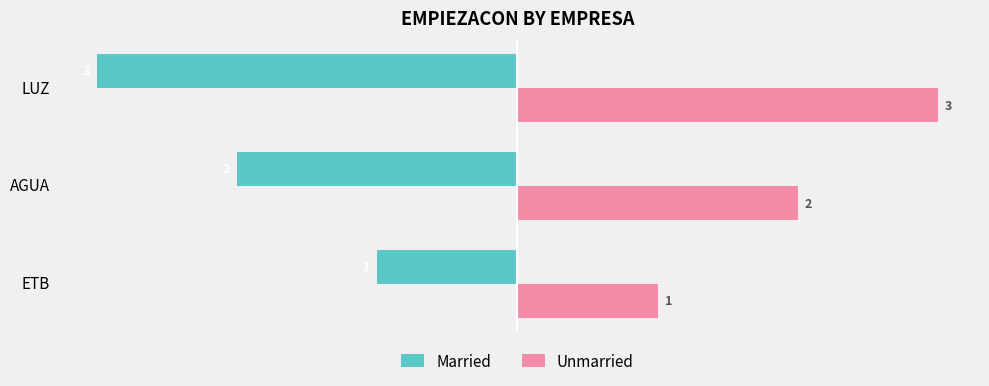

What are all the series names shown in the legend?

Married, Unmarried